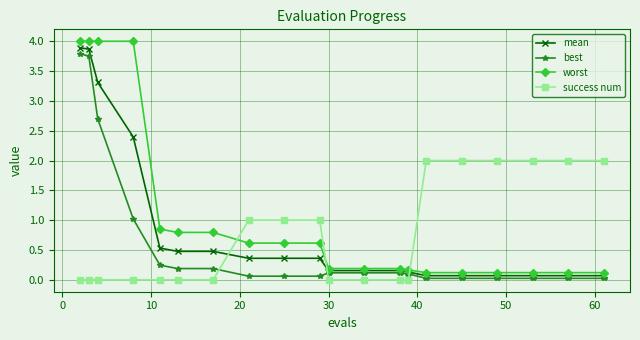

Which series has the widest spread of values?

worst